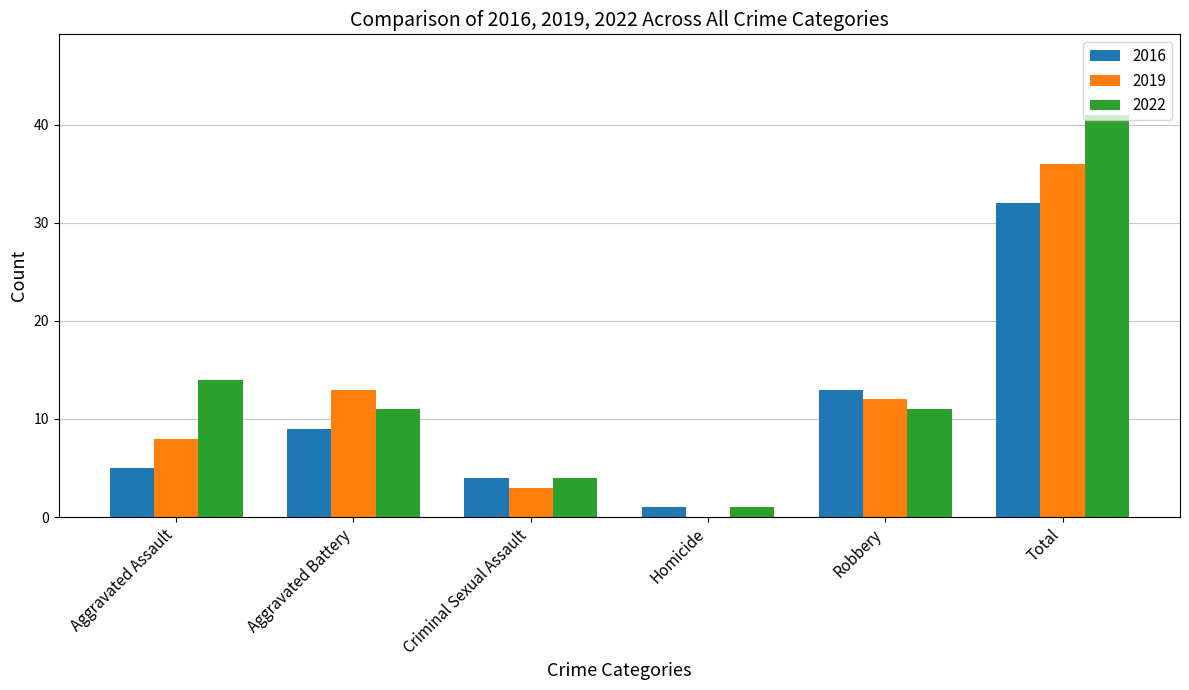

True or false: 2019 has a value of 8 at Aggravated Assault.

True